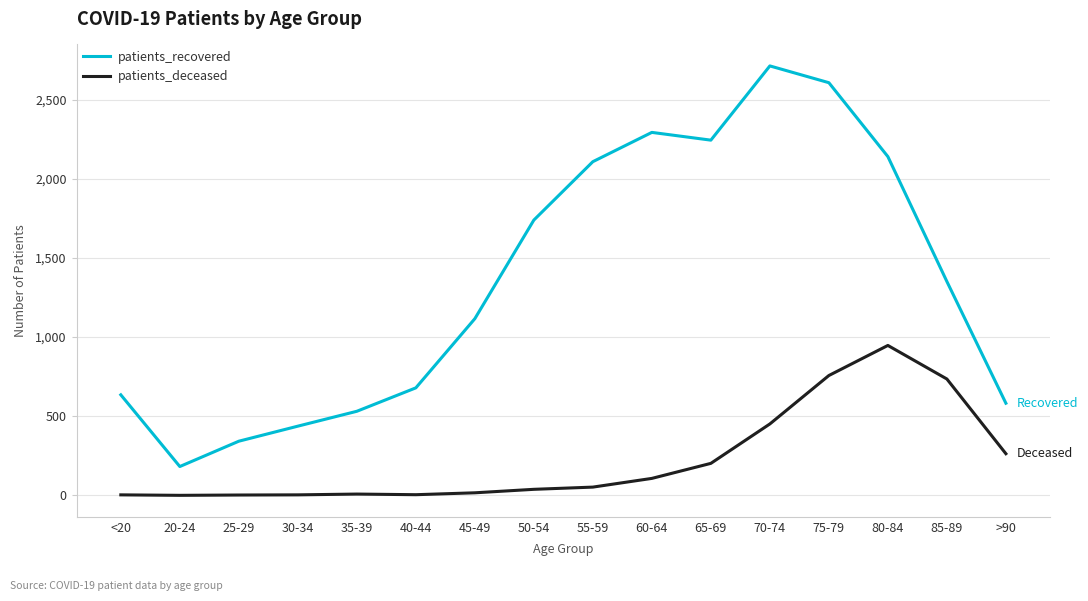

Rank the categories by patients_recovered value from lowest to highest.

20-24, 25-29, 30-34, 35-39, >90, <20, 40-44, 45-49, 85-89, 50-54, 55-59, 80-84, 65-69, 60-64, 75-79, 70-74